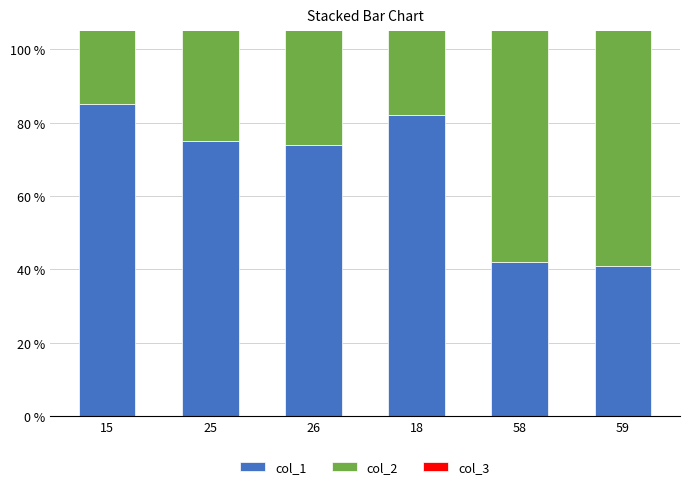

What is the difference between the col_3 values at 59 and 15?

39